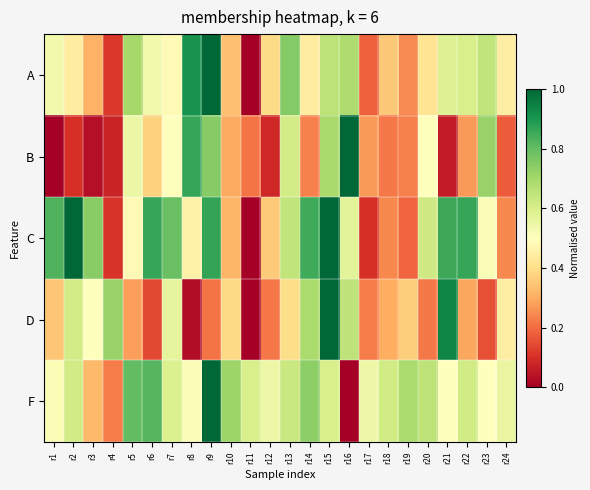

Which category has the lowest value across all series?

r11